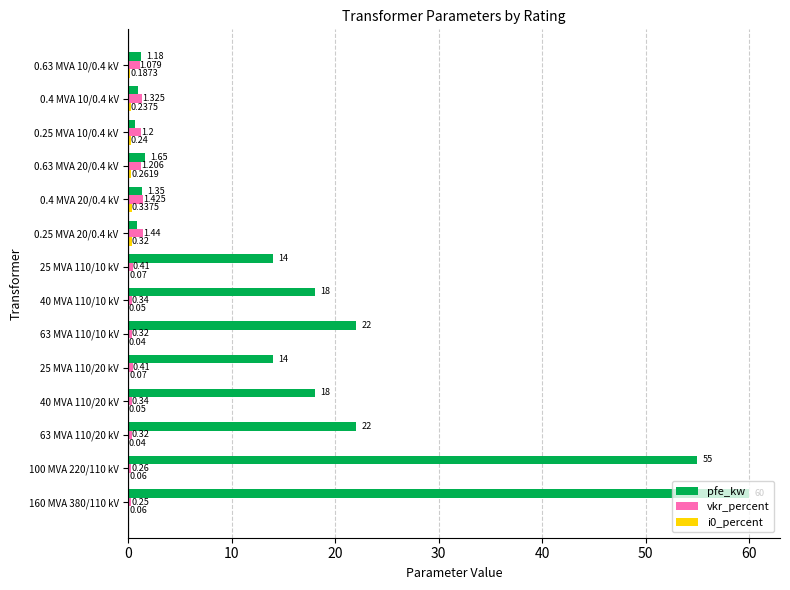

Between 160 MVA 380/110 kV and 25 MVA 110/20 kV, which series saw the biggest shift?

pfe_kw